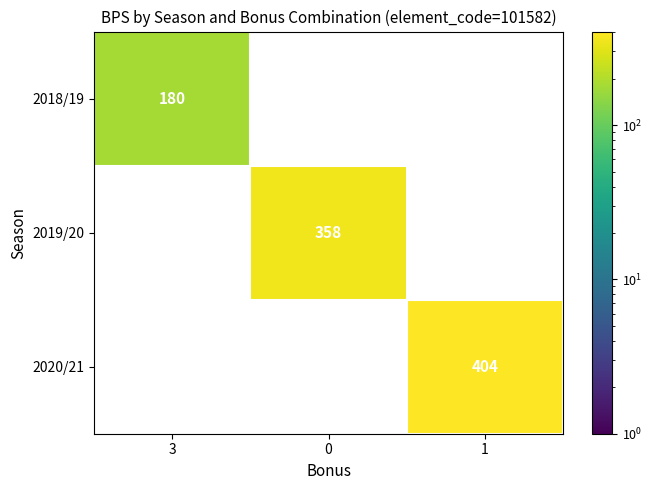

Which series has the largest range (max minus min)?

2018/19